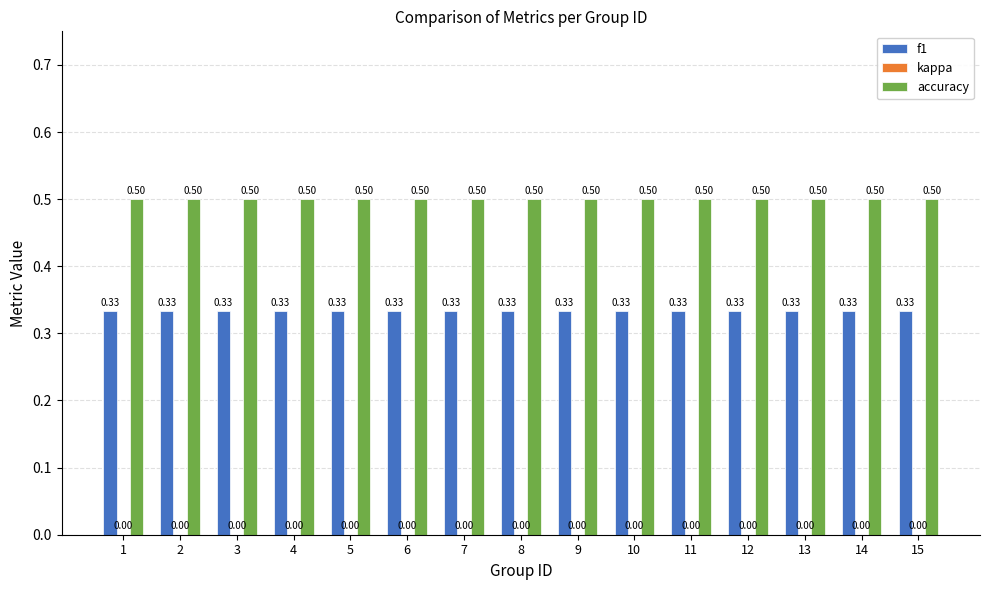

List the series in order of their overall mean, lowest first.

f1, accuracy